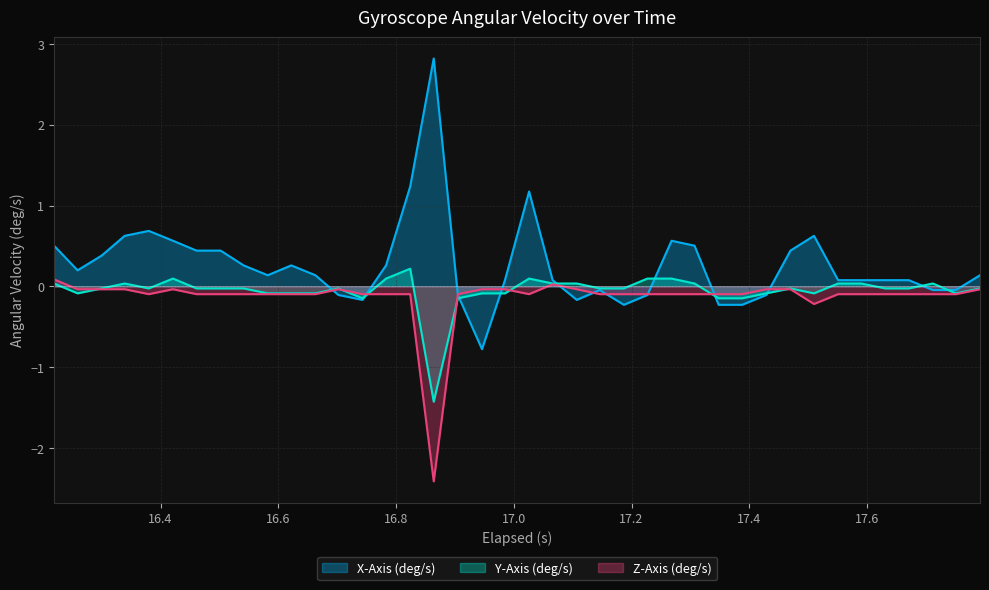

What is the maximum value shown in the chart?

2.8